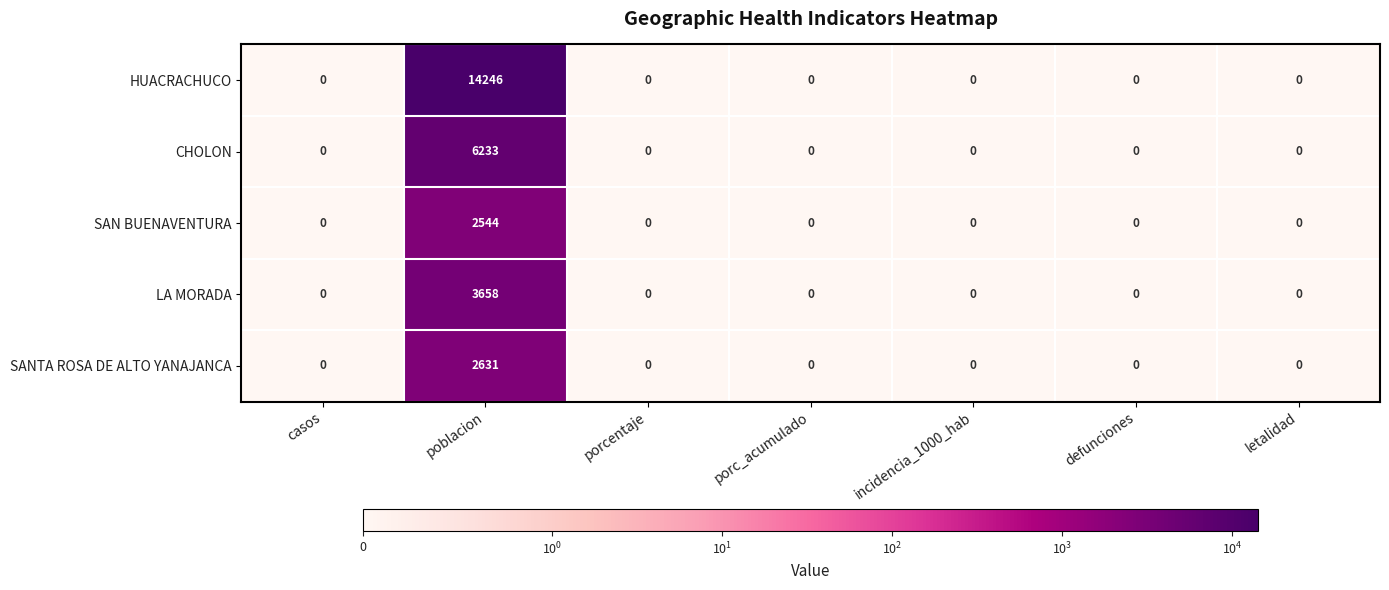

What is the maximum value shown in the chart?

14246